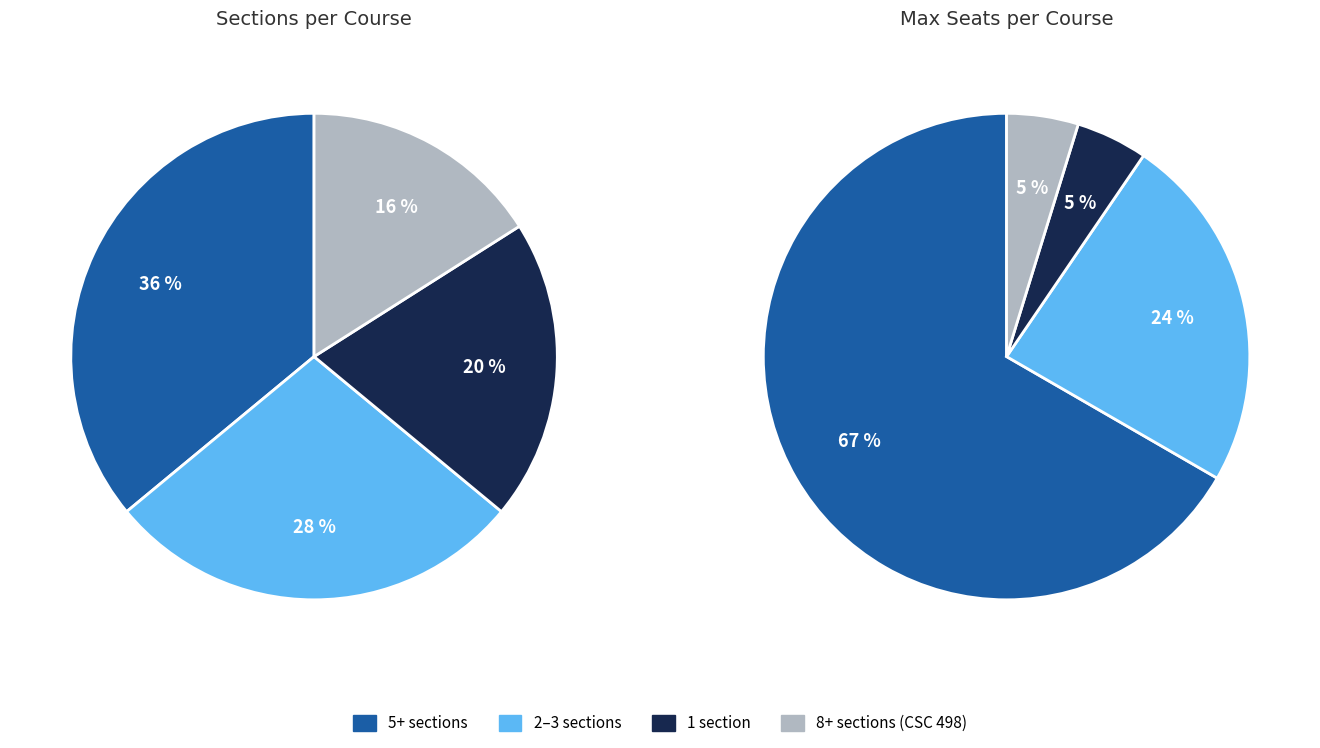

Does CSC 325 represent more than half of the total?

No